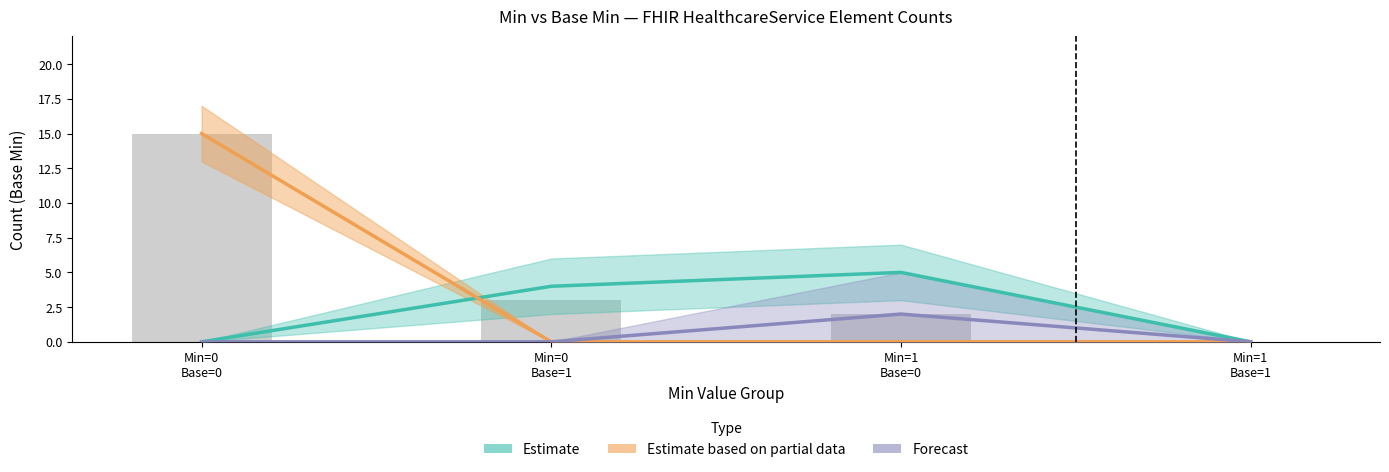

How many values in the Estimate series exceed 4?

1